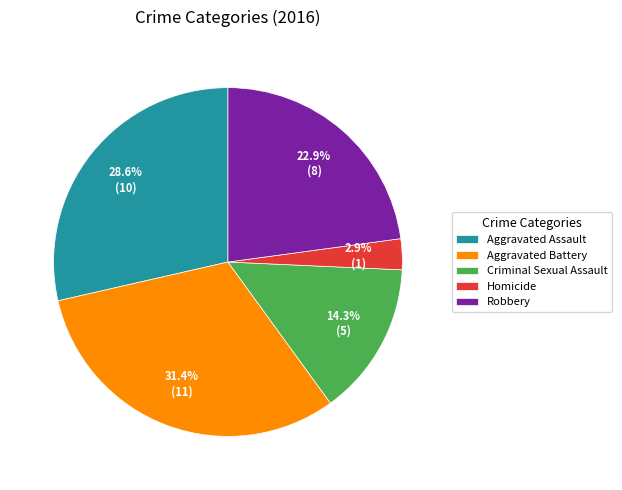

What percentage is the Aggravated Battery slice, to the nearest percent?

31%